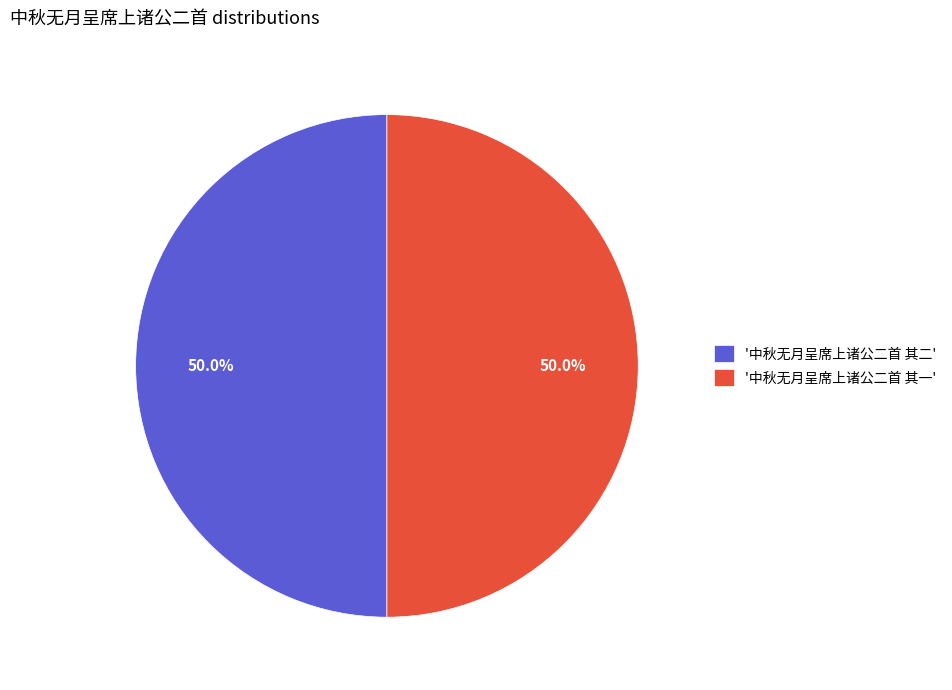

Combined, do '中秋无月呈席上诸公二首 其一' and '中秋无月呈席上诸公二首 其二' account for over 50%?

Yes